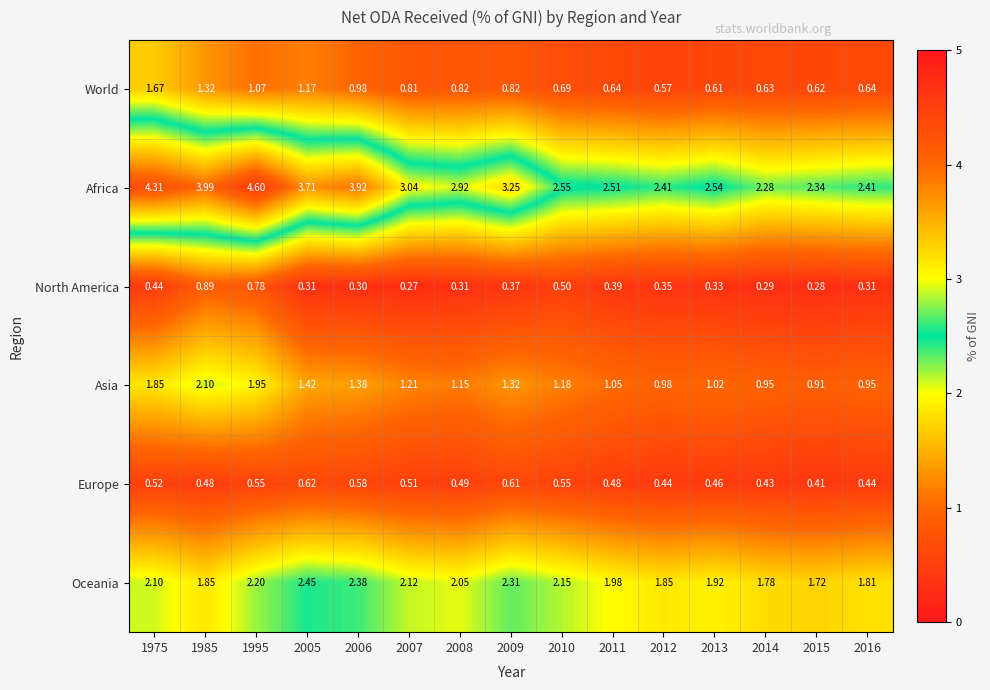

Rank the series at 2010 from highest to lowest value.

Africa, Oceania, Asia, World, Europe, North America